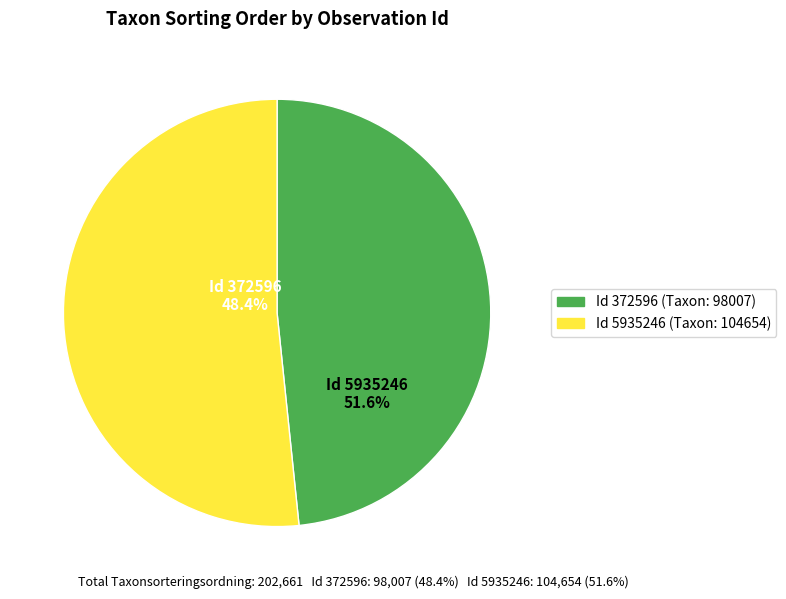

The 5935246 slice represents 46% of the pie. True or false?

False